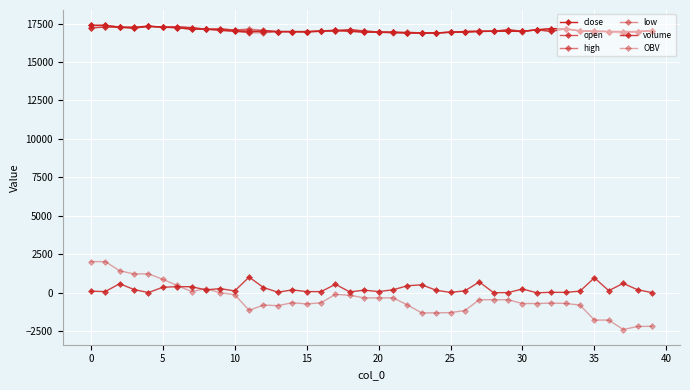

Reading left to right, what are all the values shown in this chart?

close: 17380.0	17380.0	17260.0	17200.0	17320.0	17260.0	17230.0	17130.0	17140.0	17060.0	17000.0	16950.0	17040.0	16970.0	16980.0	16950.0	17000.0	17060.0	17000.0	16940.0	16940.0	16940.0	16890.0	16880.0	16880.0	16940.0	16980.0	17000.0	17000.0	17000.0	16990.0	17090.0	17170.0	17150.0	17010.0	16980.0	16980.0	16960.0	16980.0	17040.0
open: 17220.0	17280.0	17270.0	17260.0	17320.0	17260.0	17280.0	17230.0	17130.0	17150.0	17070.0	17040.0	16950.0	16980.0	16970.0	16980.0	17020.0	17010.0	17100.0	17000.0	16950.0	16920.0	16890.0	16890.0	16890.0	16930.0	16930.0	16980.0	17000.0	17090.0	17000.0	17090.0	16990.0	17150.0	17030.0	17010.0	16980.0	16980.0	16960.0	17040.0
high: 17380.0	17390.0	17270.0	17260.0	17340.0	17270.0	17290.0	17230.0	17140.0	17150.0	17080.0	17140.0	17050.0	16980.0	16980.0	16980.0	17020.0	17070.0	17100.0	17030.0	16950.0	16940.0	16940.0	16890.0	16890.0	16940.0	16980.0	17000.0	17000.0	17090.0	17000.0	17090.0	17170.0	17160.0	17030.0	17010.0	16980.0	16980.0	16980.0	17040.0
low: 17220.0	17260.0	17250.0	17200.0	17320.0	17260.0	17230.0	17130.0	17130.0	17060.0	17000.0	16900.0	16900.0	16970.0	16950.0	16950.0	17000.0	17010.0	17000.0	16930.0	16940.0	16870.0	16890.0	16870.0	16880.0	16930.0	16930.0	16980.0	17000.0	17000.0	16980.0	17090.0	16990.0	17150.0	17010.0	16980.0	16980.0	16860.0	16960.0	17040.0
volume: 103.8	78.2	591.2	212.5	13.1	358.9	401.2	392.8	191.0	271.8	120.8	1020.2	342.8	38.0	187.8	78.4	75.5	548.8	57.6	171.8	80.1	192.8	456.2	519.1	166.4	21.1	129.5	704.1	3.5	13.7	246.5	0.4	29.5	25.1	107.2	973.2	137.6	613.0	197.2	13.4
OBV: 2025.5	2025.5	1434.3	1221.8	1234.9	876.0	474.8	82.0	273.0	1.2	-119.6	-1139.9	-797.0	-835.0	-647.2	-725.7	-650.2	-101.4	-159.0	-330.7	-330.7	-330.7	-786.9	-1306.0	-1306.0	-1284.9	-1155.3	-451.2	-451.2	-451.2	-697.7	-697.4	-667.9	-693.0	-800.2	-1773.4	-1773.4	-2386.4	-2189.2	-2175.8